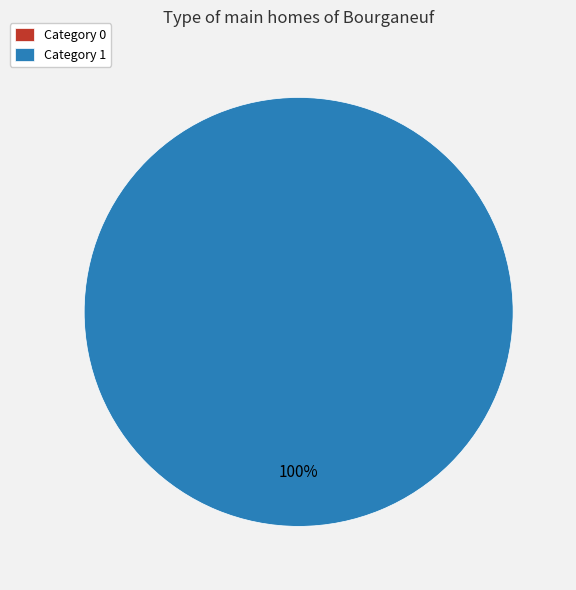

Is there a majority slice in this chart?

Yes